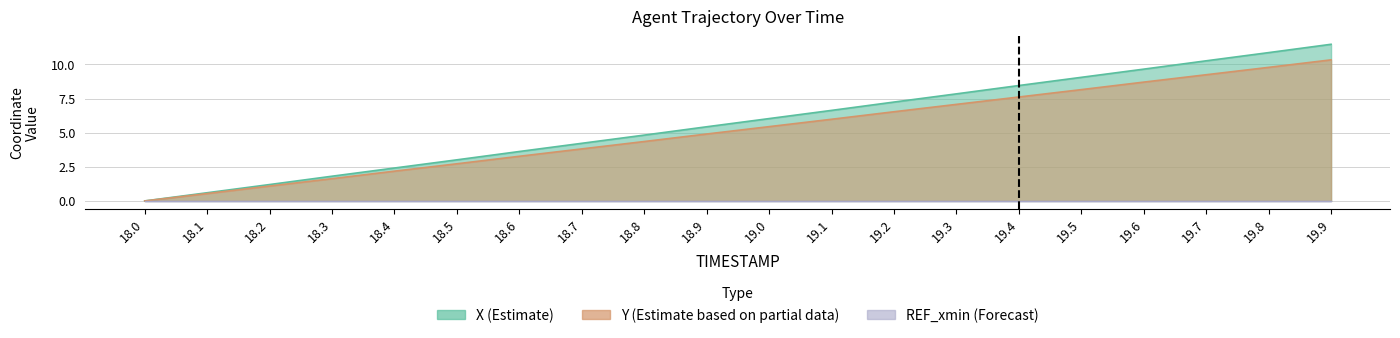

Which series has the largest range (max minus min)?

X